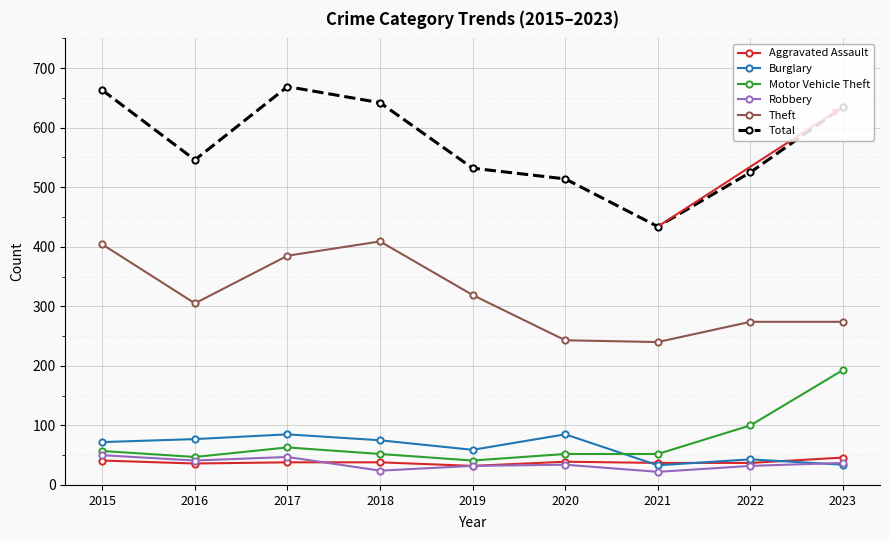

Is it true that Motor Vehicle Theft equals 52 at 2021?

True